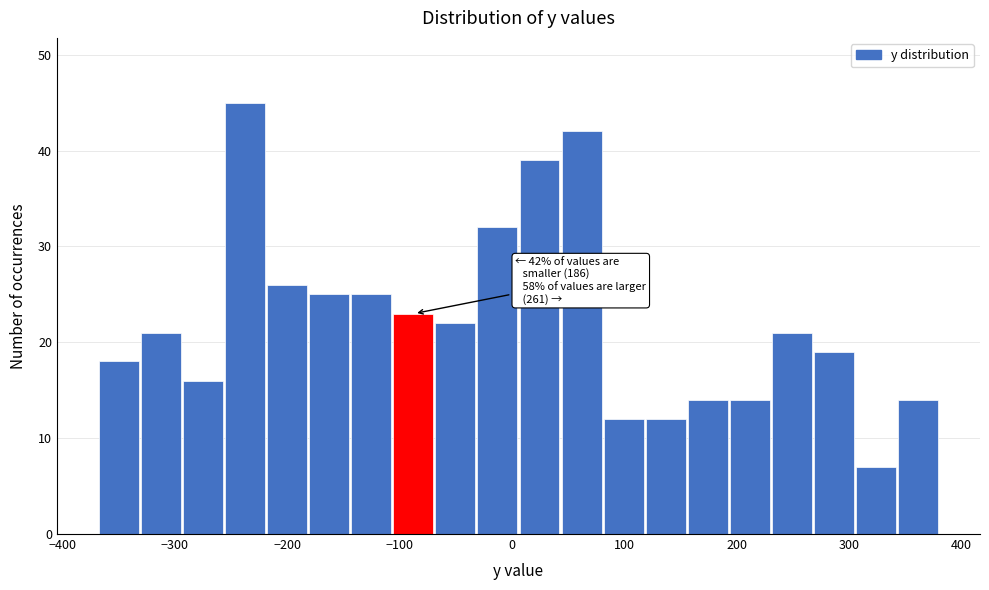

Read against the x-axis, roughly where is the centre of the tallest bar?

-240